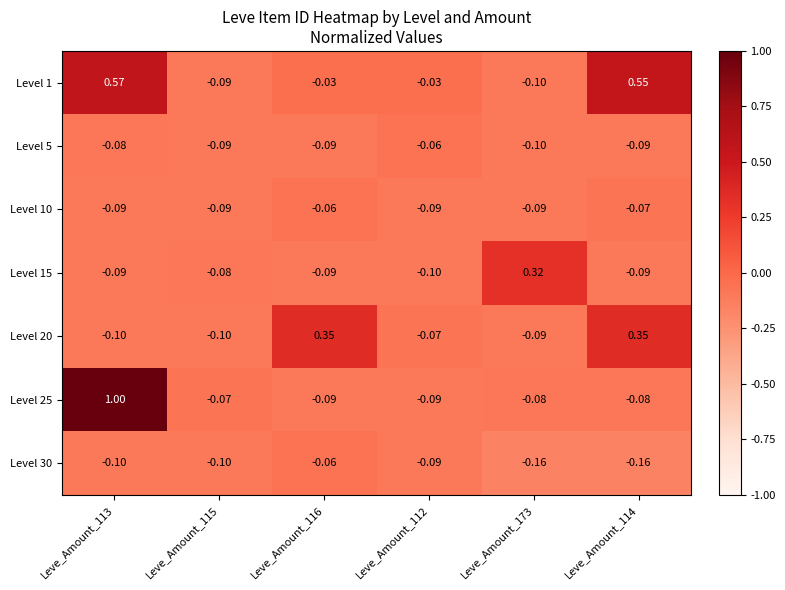

Count the number of categories in the chart.

6